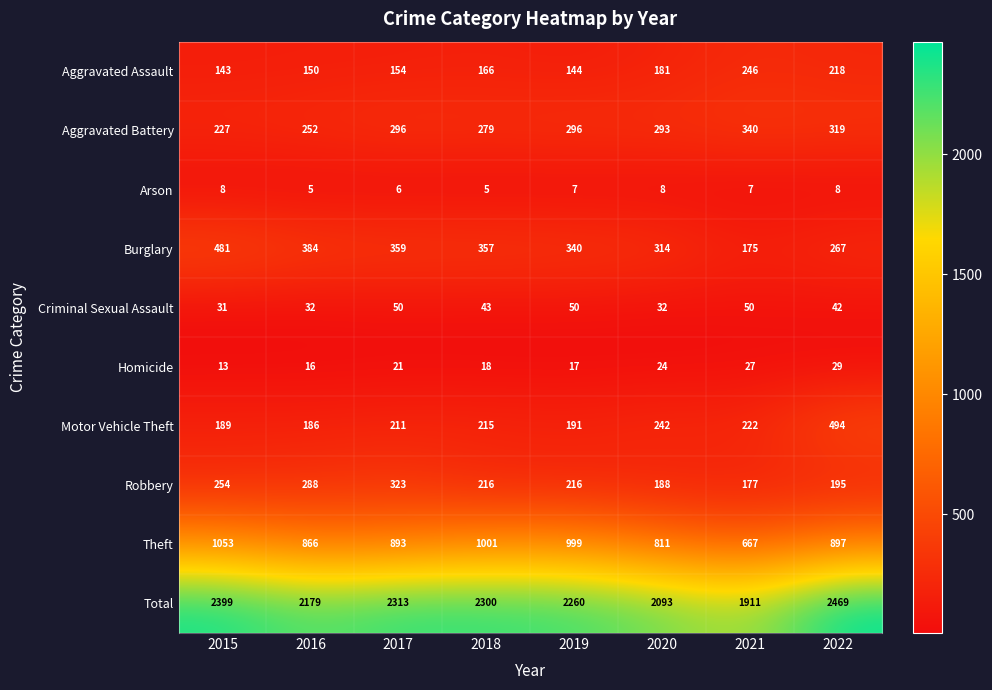

How many data points in Aggravated Battery are less than 296?

4